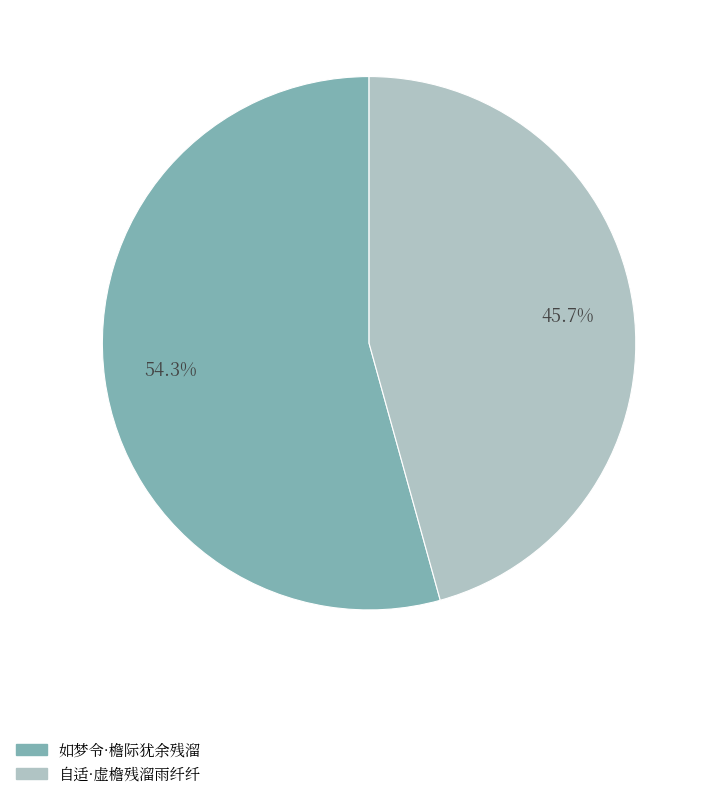

What percentage is the 自适·虚檐残溜雨纤纤 slice, to the nearest percent?

46%